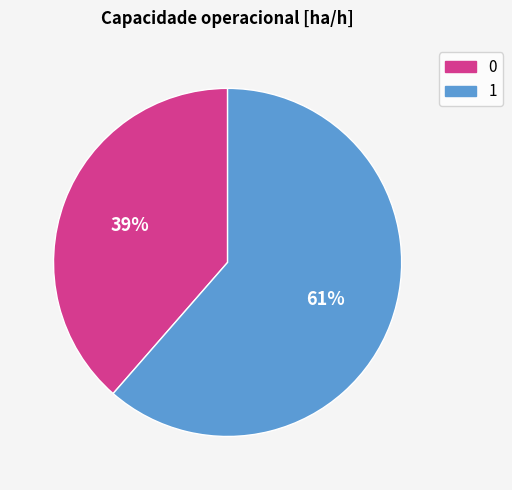

The 1 slice represents 61% of the pie. True or false?

True